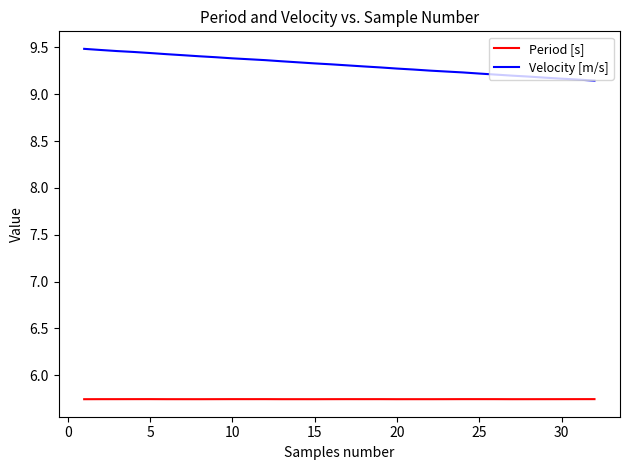

Count the Period [s] values in the range 5 to 6.

32